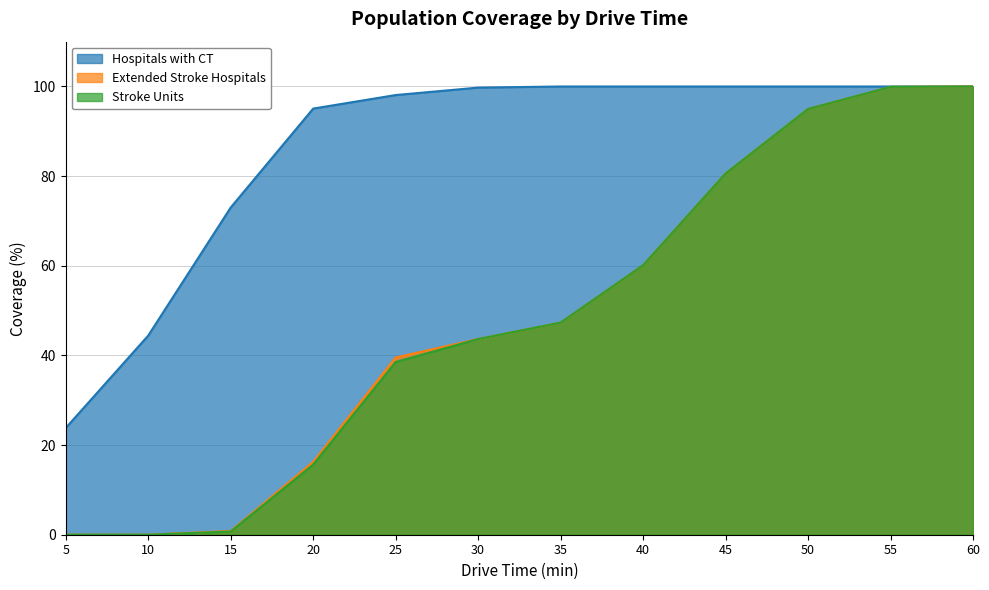

At which category is the sum across all series the highest?

60